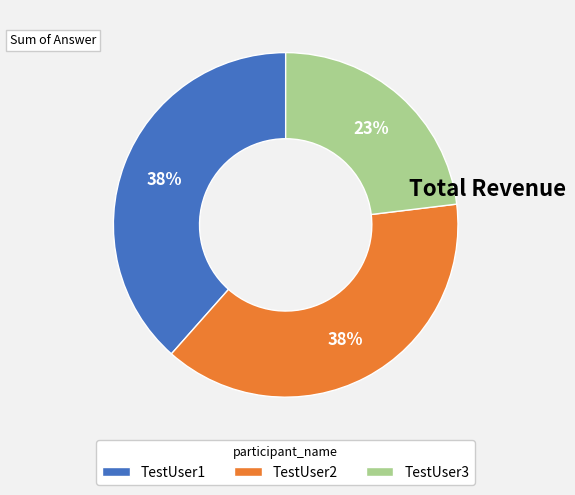

Which slice is the smallest?

TestUser3